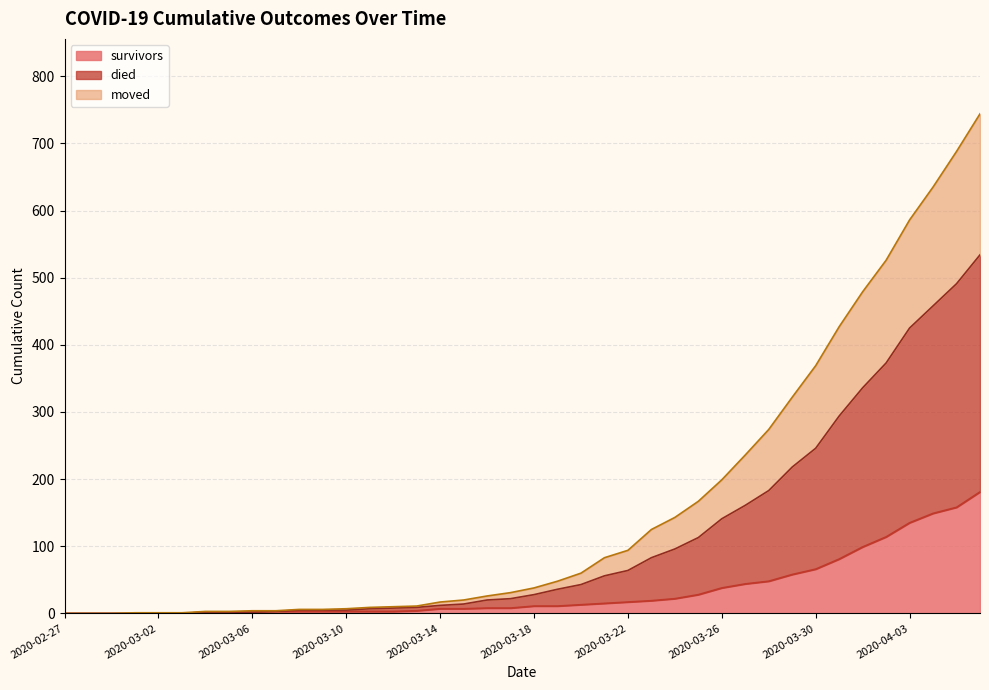

What are all the series names shown in the legend?

survivors, died, moved